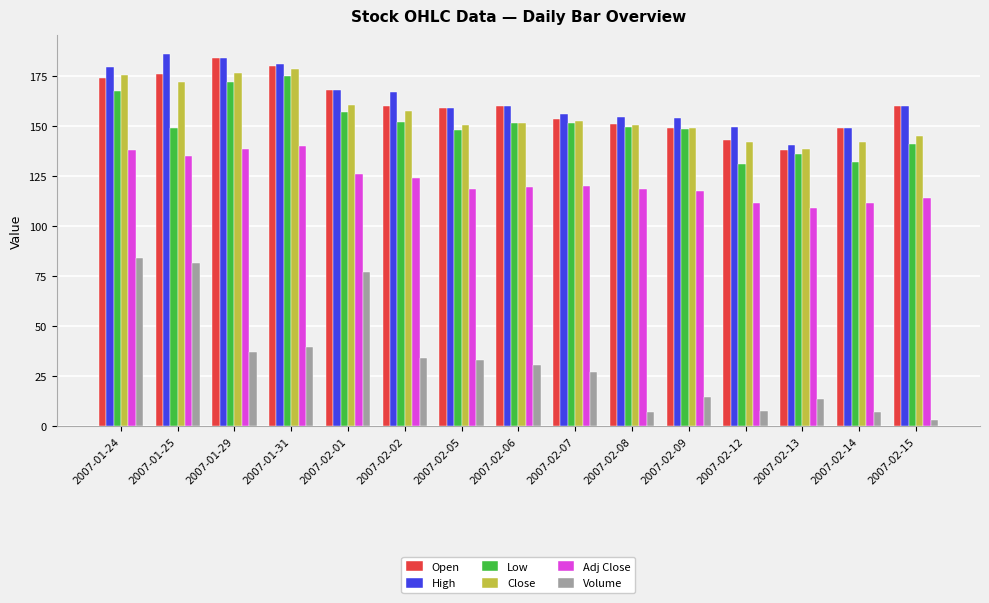

What is the highest value of the High series?

186.0